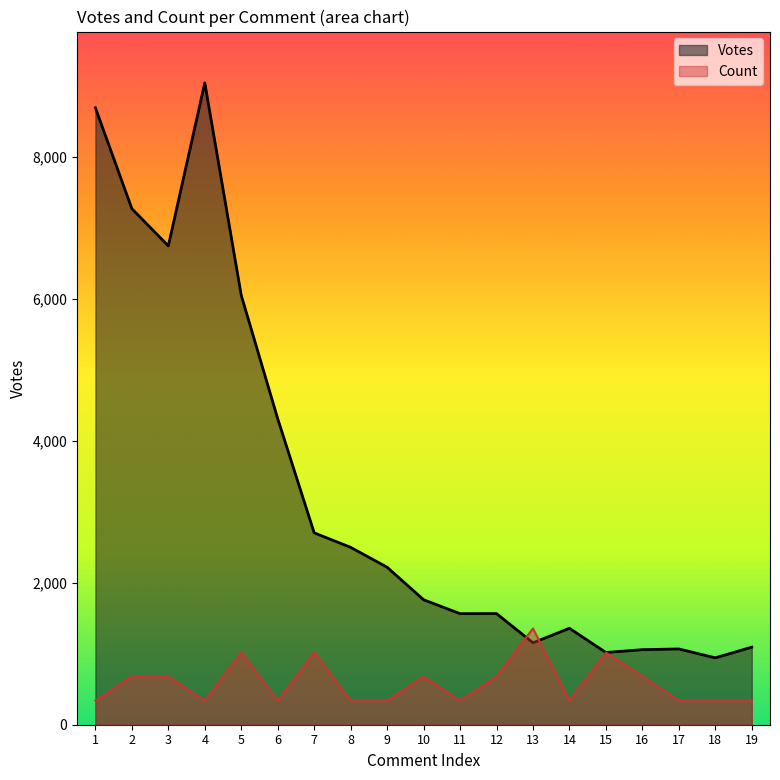

In Votes, how many points are lower than both neighbors (excluding endpoints)?

5